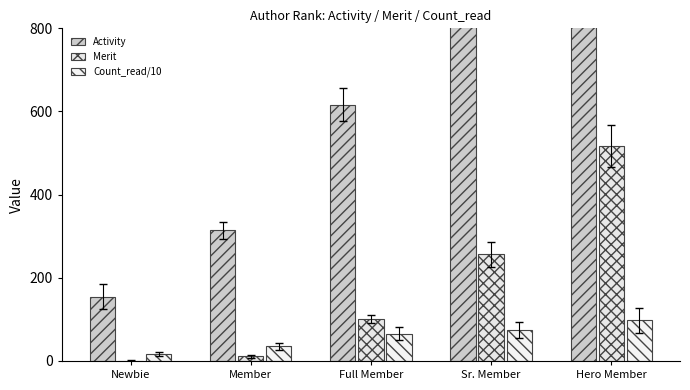

Reading left to right, transcribe all the data shown in this chart.

Activity: Newbie=154.0	Member=314.0	Full Member=616.0	Sr. Member=874.0	Hero Member=1092.0
Merit: Newbie=0.0	Member=11.0	Full Member=101.0	Sr. Member=257.0	Hero Member=517.0
Count_read/10: Newbie=16.8	Member=35.0	Full Member=65.8	Sr. Member=74.2	Hero Member=98.0